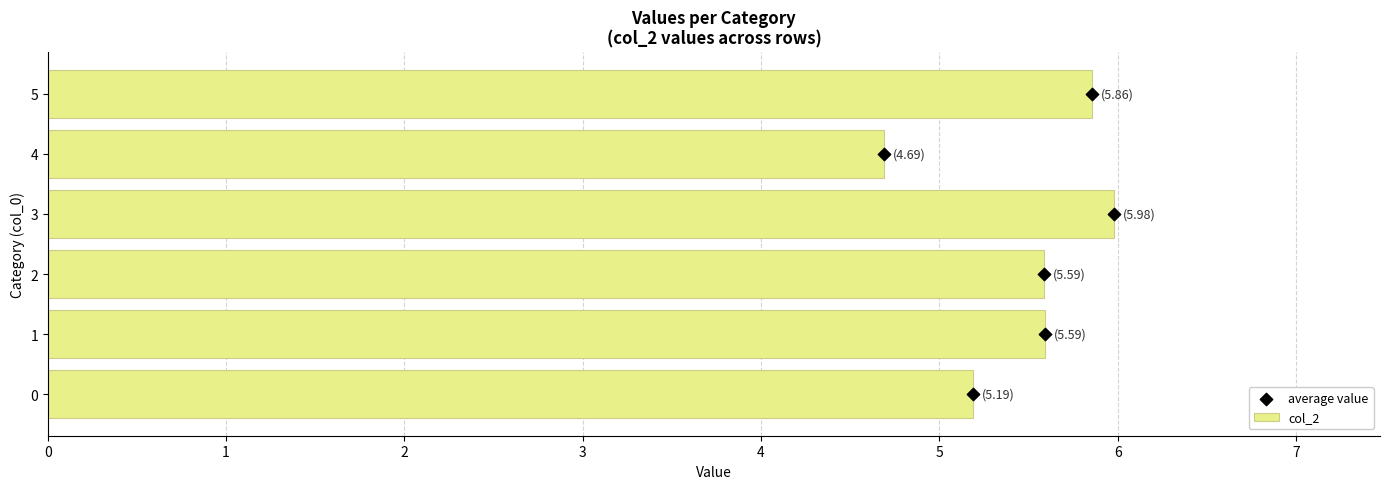

Which series has the widest spread of Y values?

average value